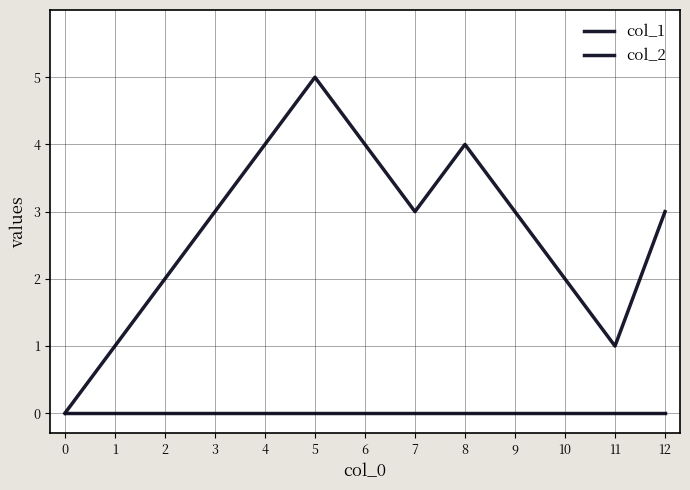

What is the maximum value for col_1?

5